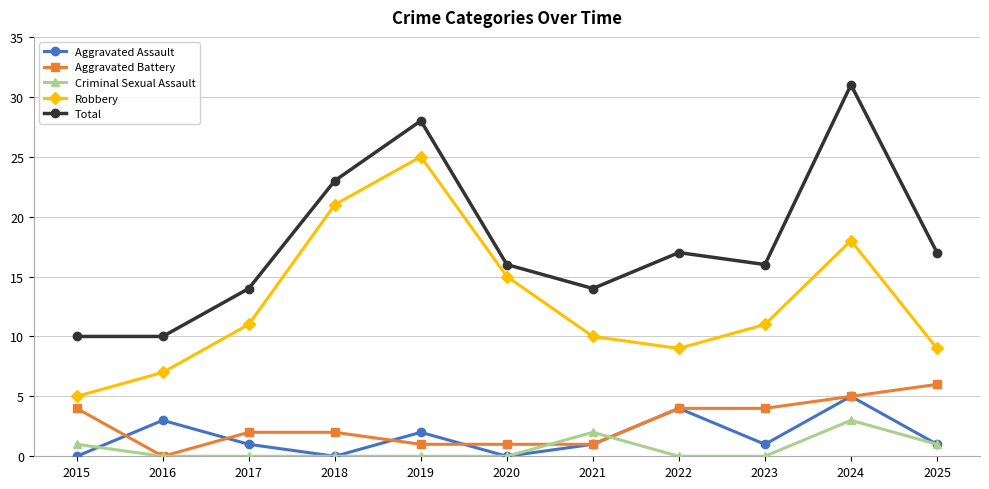

The Aggravated Assault series shows 2 at 2019. True or false?

True